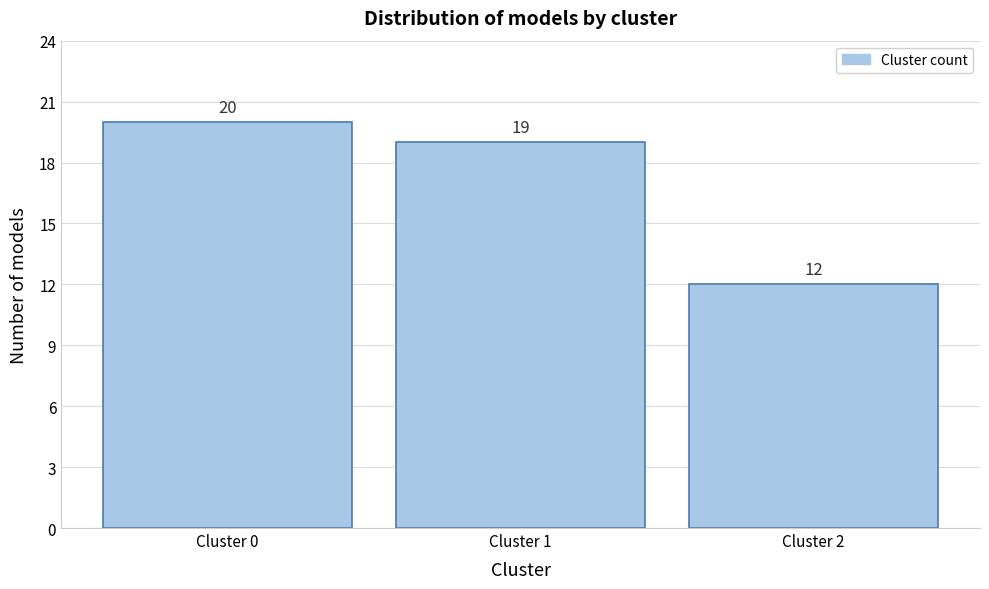

Reading left to right, what are all the values shown in this chart?

20	19	12